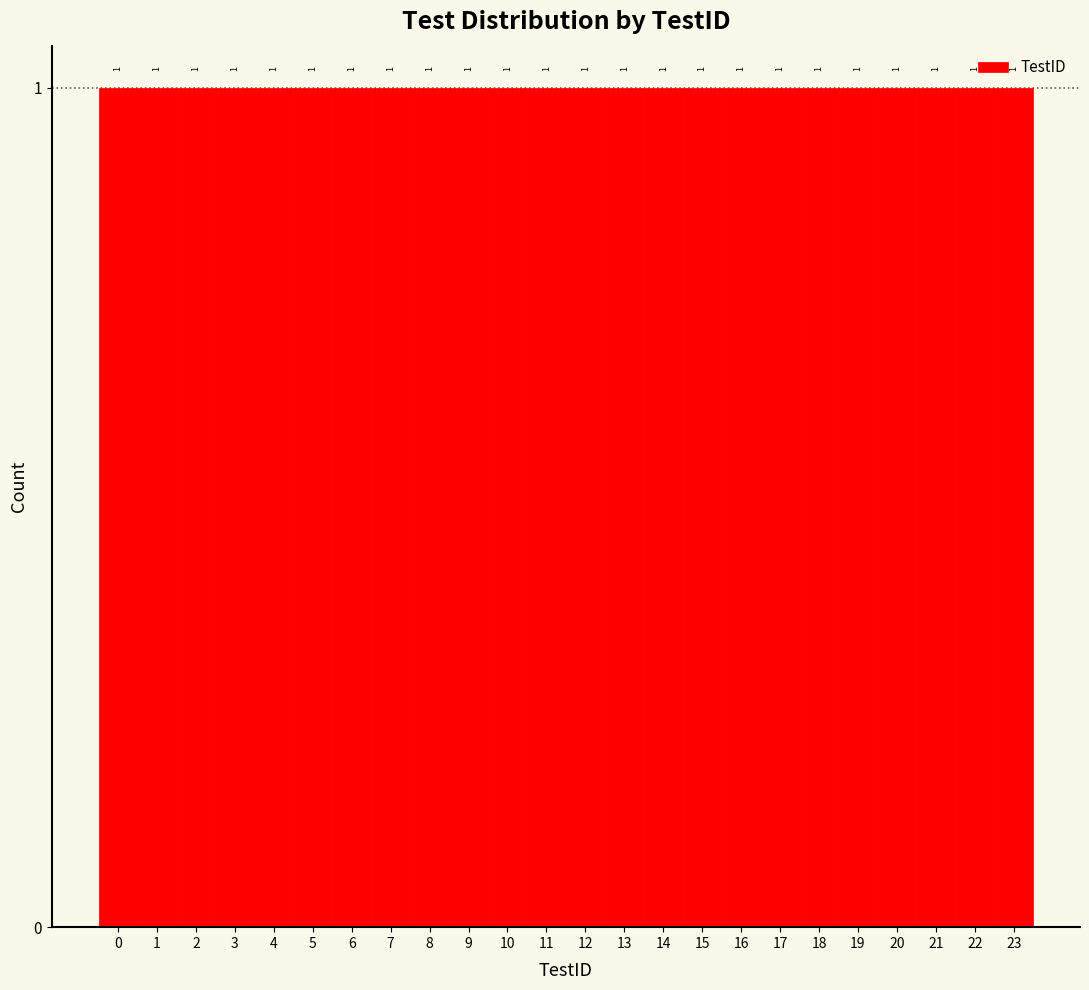

Reading left to right, list every bar in this chart as the range it spans on the x-axis followed by its height.

-0.5 to 0.5: 1
0.5 to 1.5: 1
1.5 to 2.5: 1
2.5 to 3.5: 1
3.5 to 4.5: 1
4.5 to 5.5: 1
5.5 to 6.5: 1
6.5 to 7.5: 1
7.5 to 8.5: 1
8.5 to 9.5: 1
9.5 to 10.5: 1
10.5 to 11.5: 1
11.5 to 12.5: 1
12.5 to 13.5: 1
13.5 to 14.5: 1
14.5 to 15.5: 1
15.5 to 16.5: 1
16.5 to 17.5: 1
17.5 to 18.5: 1
18.5 to 19.5: 1
19.5 to 20.5: 1
20.5 to 21.5: 1
21.5 to 22.5: 1
22.5 to 23.5: 1